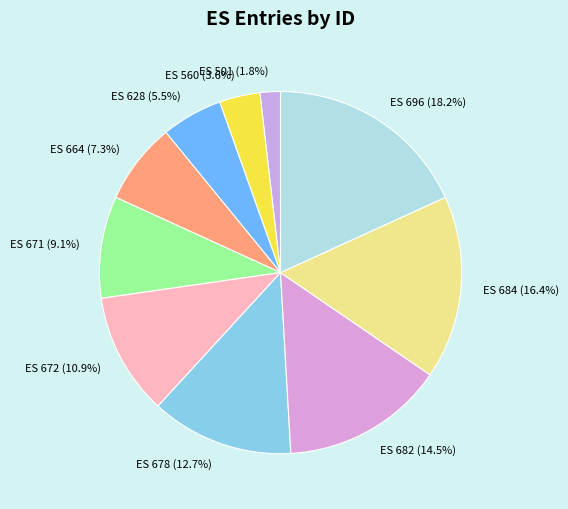

To the nearest percent, what is the difference between the ES 684 and ES 664 slice percentages?

9%